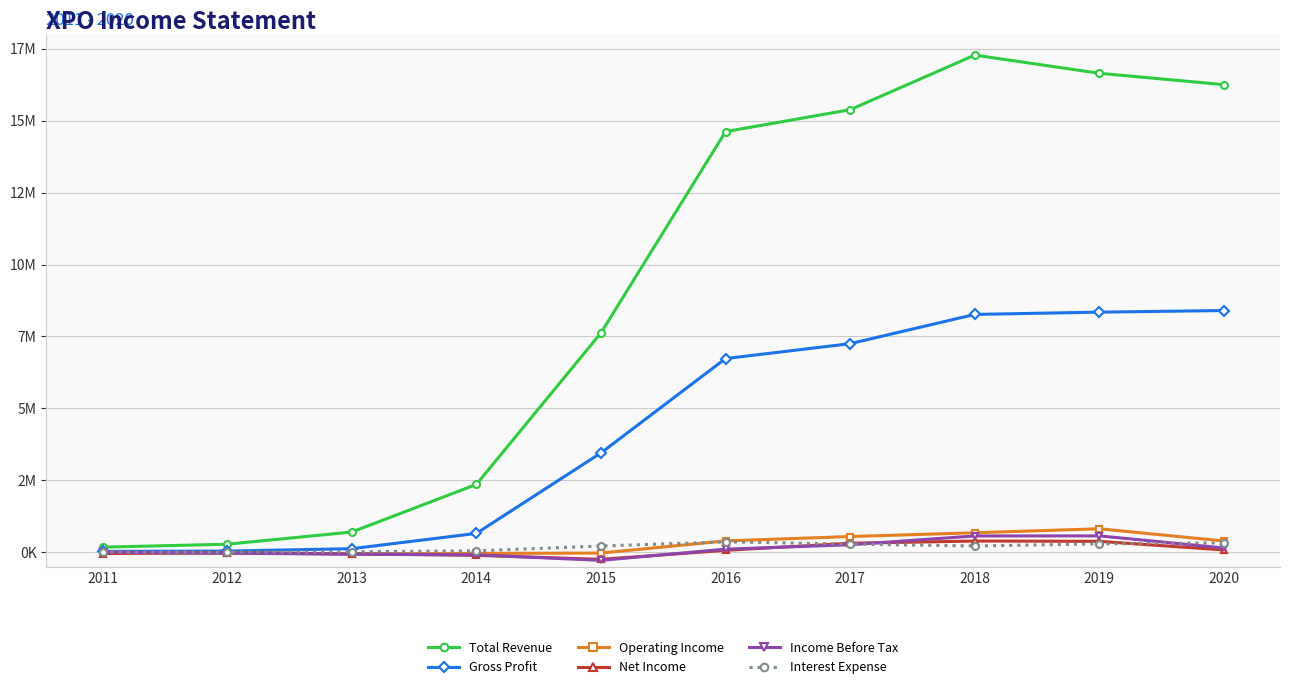

How many times do Interest Expense and Operating Income cross each other?

2